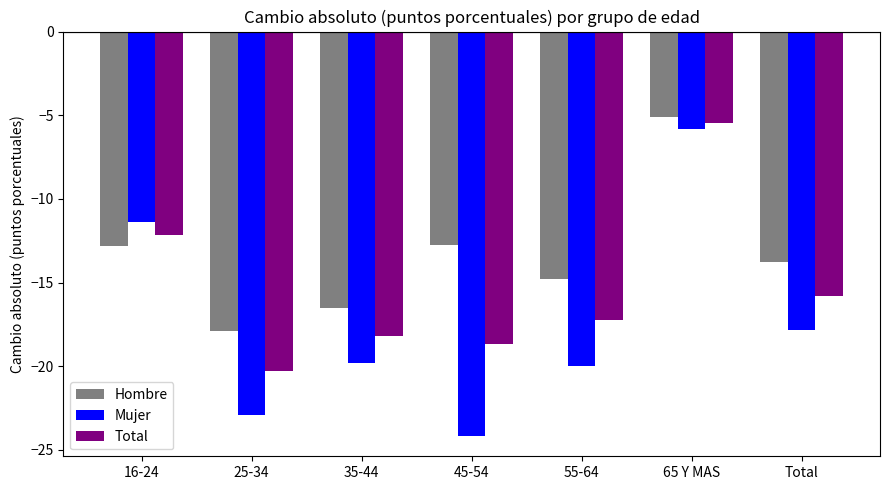

What is the label of the 5th bar from the left?

55-64